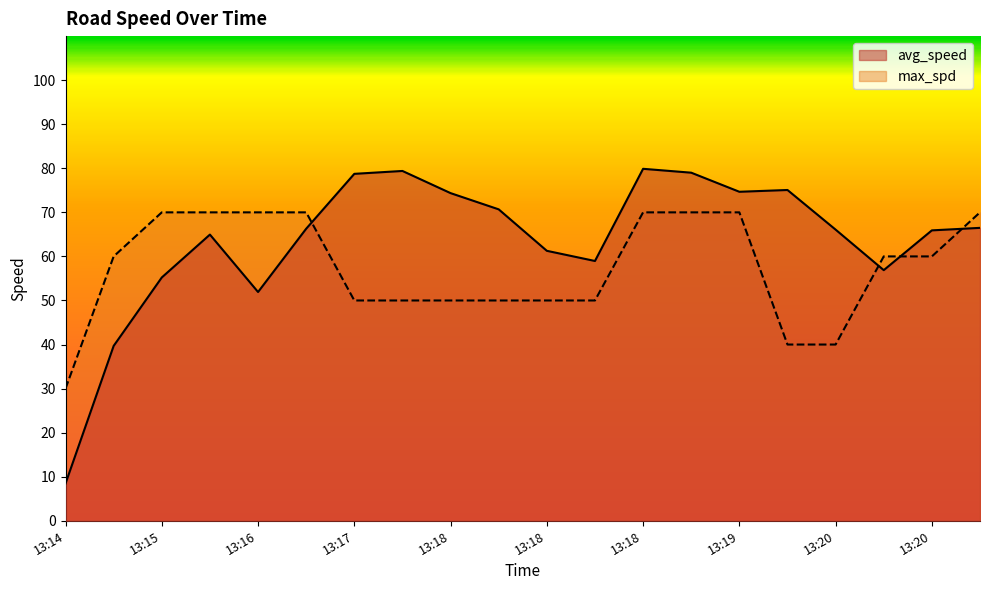

Which label corresponds to the largest value in the chart?

13:18